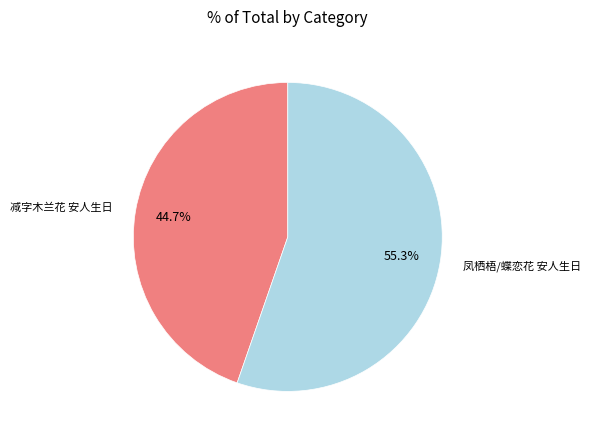

Between 凤栖梧/蝶恋花 安人生日 and 减字木兰花 安人生日, which is larger?

凤栖梧/蝶恋花 安人生日